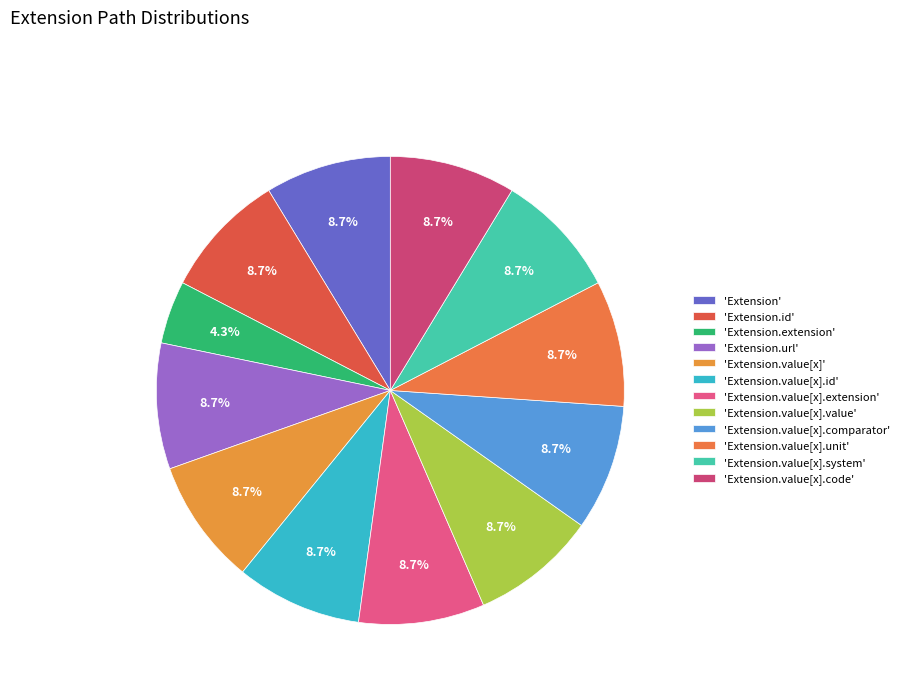

Does any single category account for the majority?

No